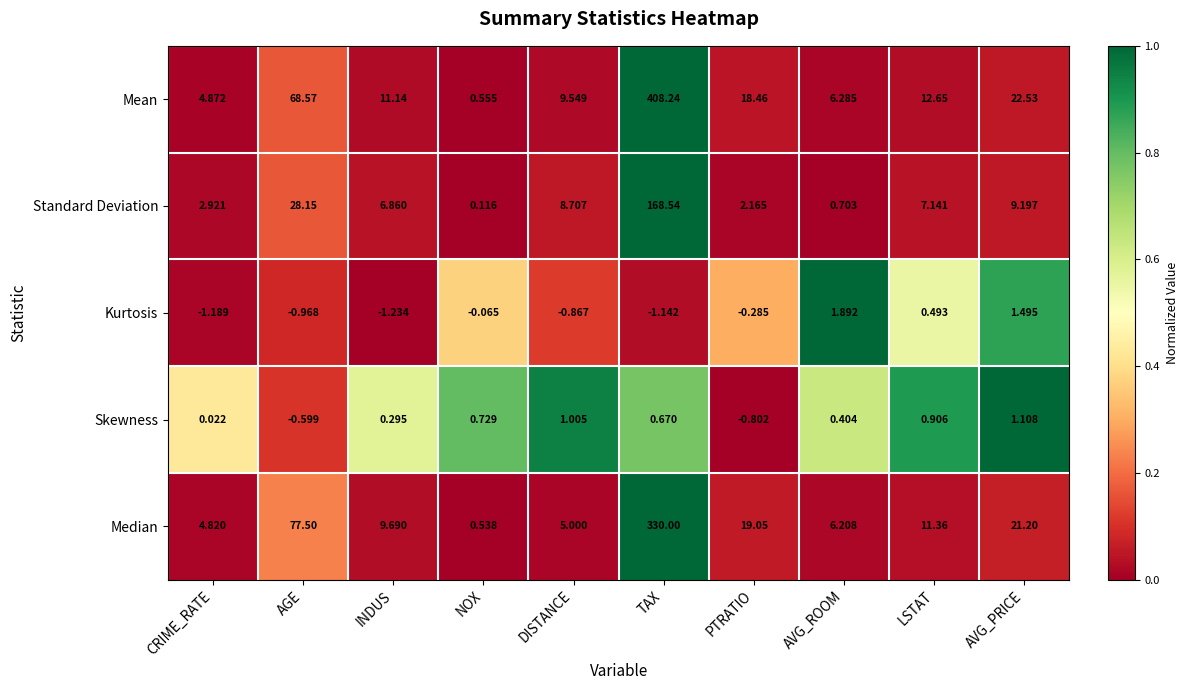

Where does the Median series first go above 11?

AGE